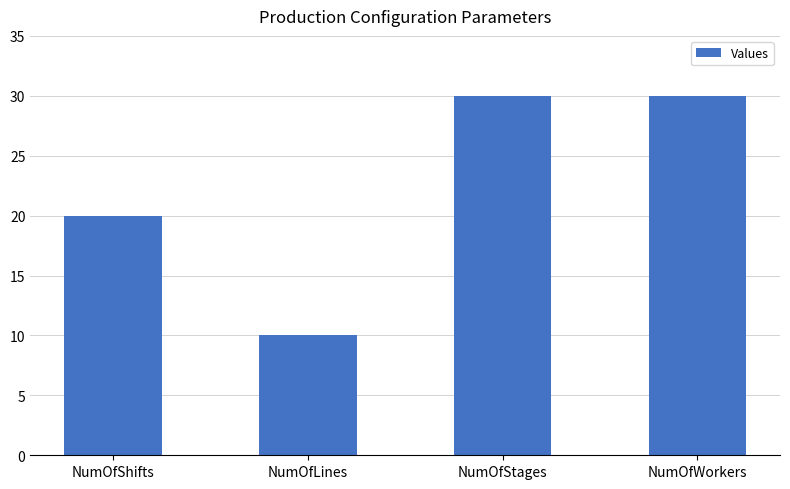

What is the ratio of the value at NumOfLines to the value at NumOfShifts?

0.5